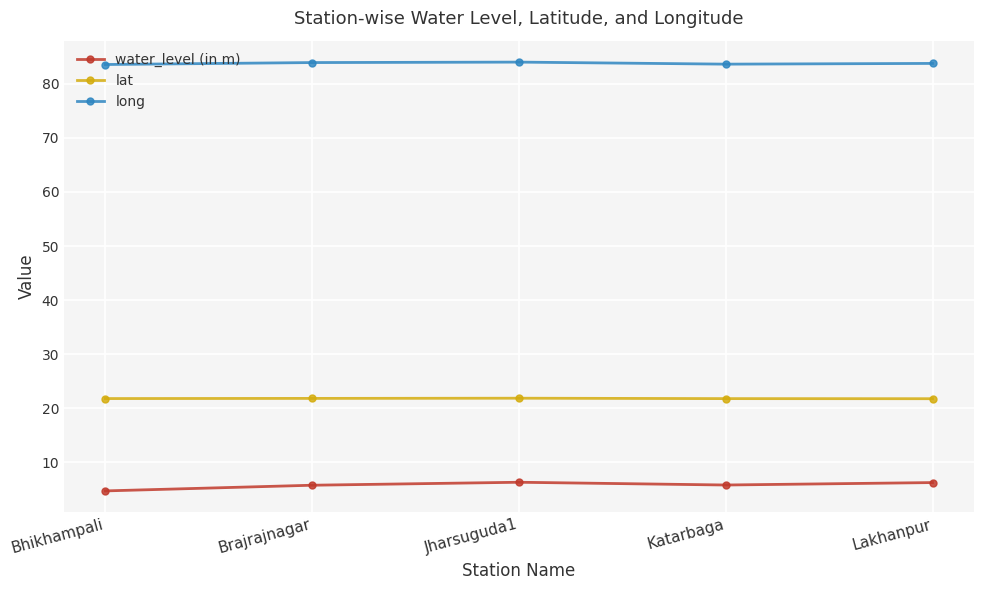

What is the average value of the lat series?

21.8